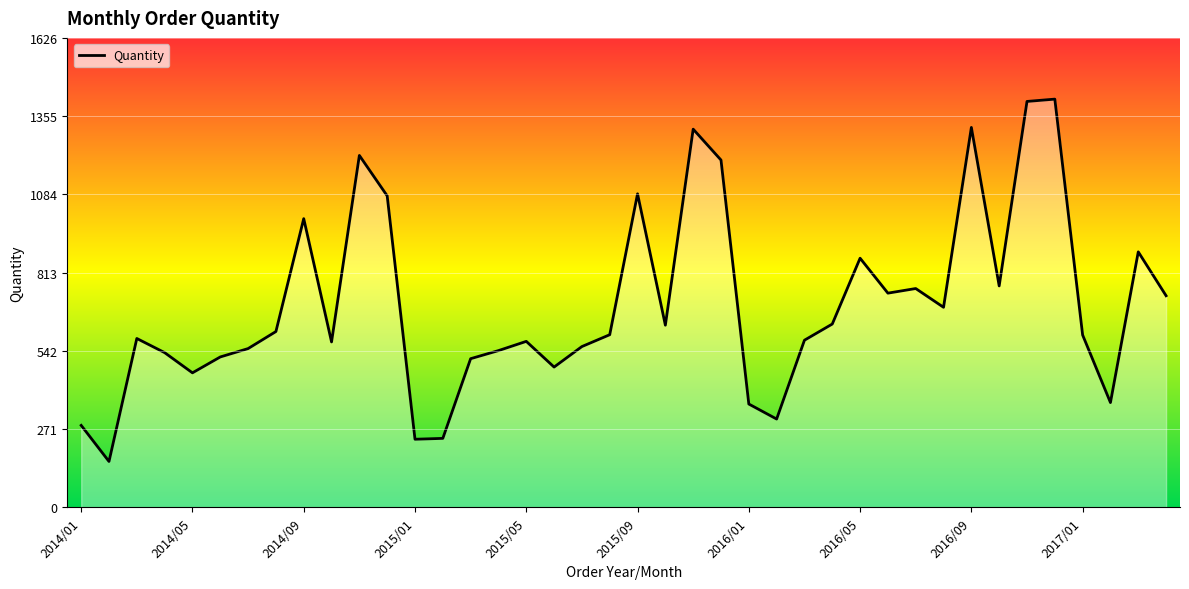

True or false: there are more than 1 points higher than both neighbors.

True